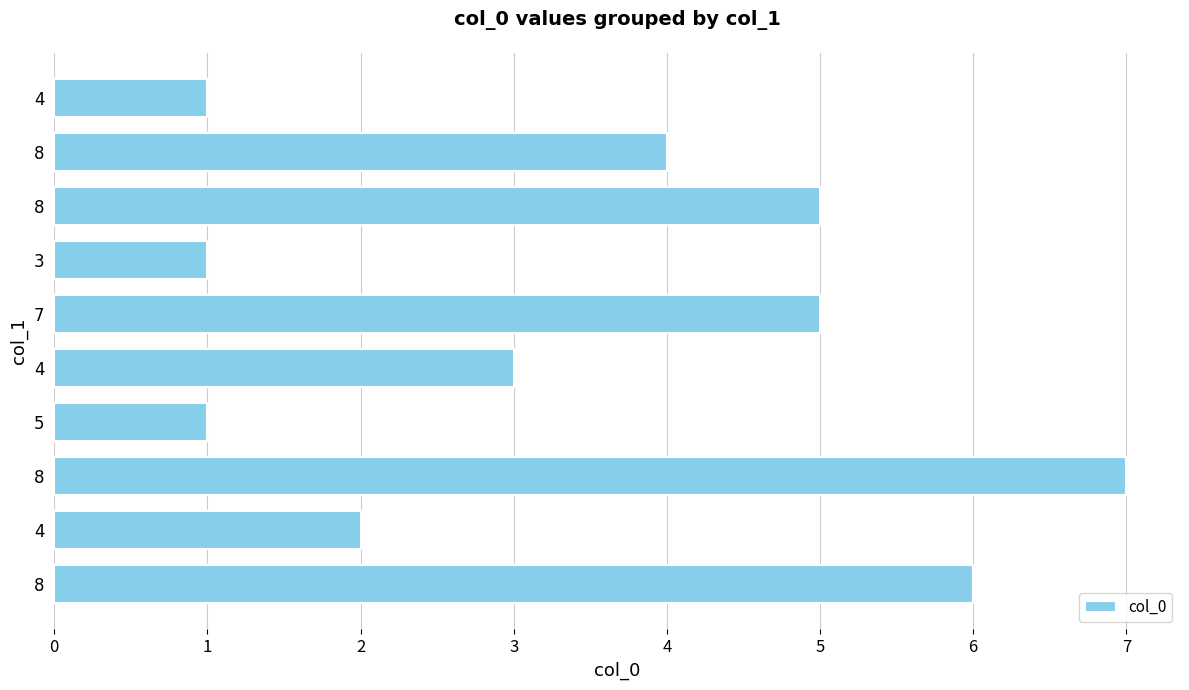

How many bars are there in total?

10